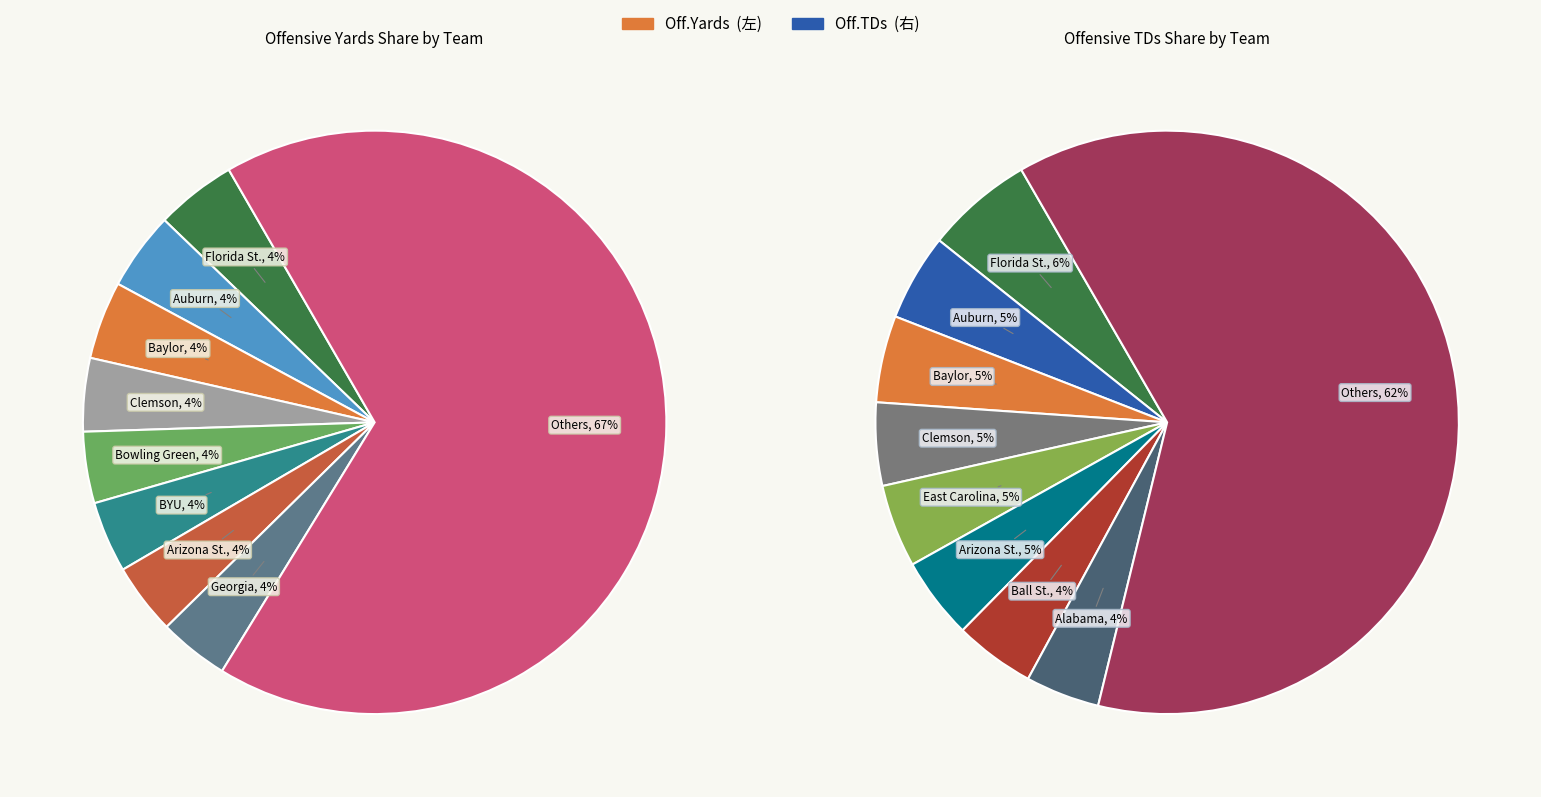

True or false: Central Mich. accounts for 1% of the total.

False